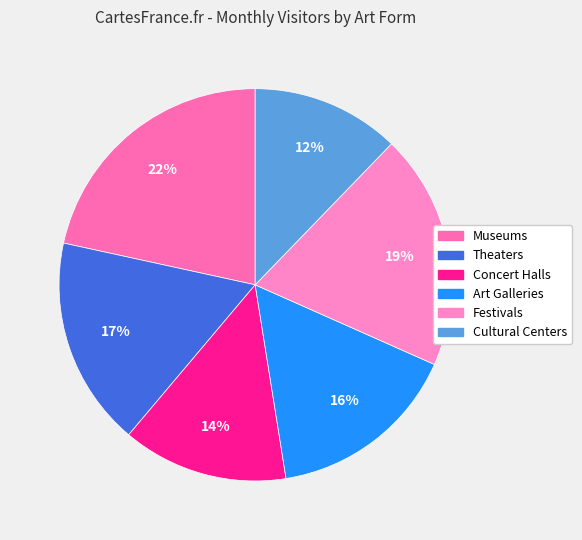

Which category has the biggest portion of the pie?

Museums